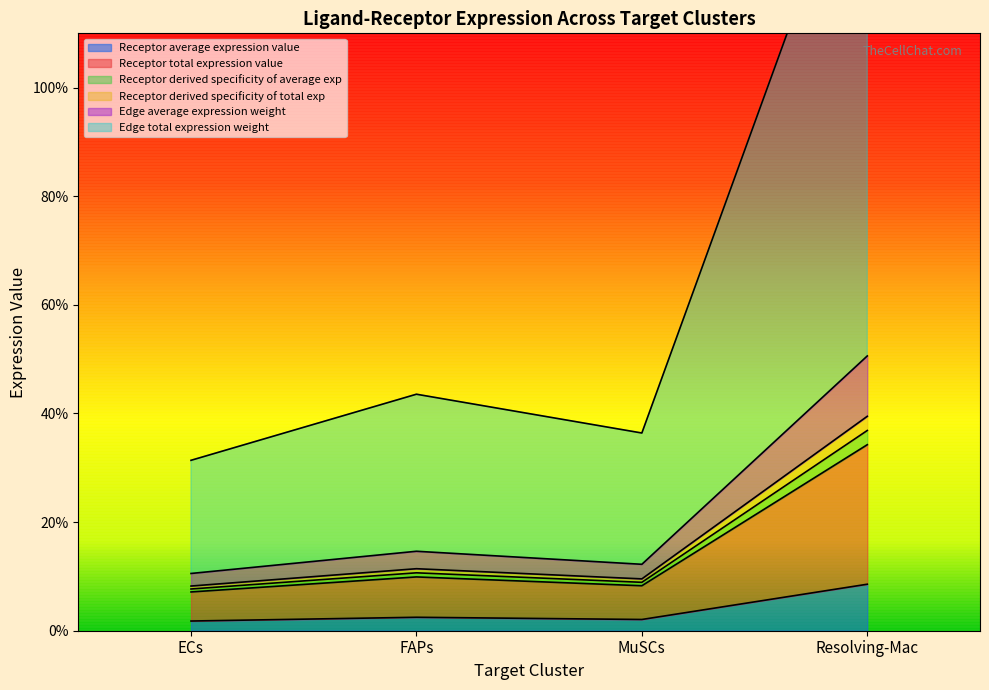

What are all the series names shown in the legend?

Receptor average expression value, Receptor total expression value, Receptor derived specificity of average exp, Receptor derived specificity of total exp, Edge average expression weight, Edge total expression weight